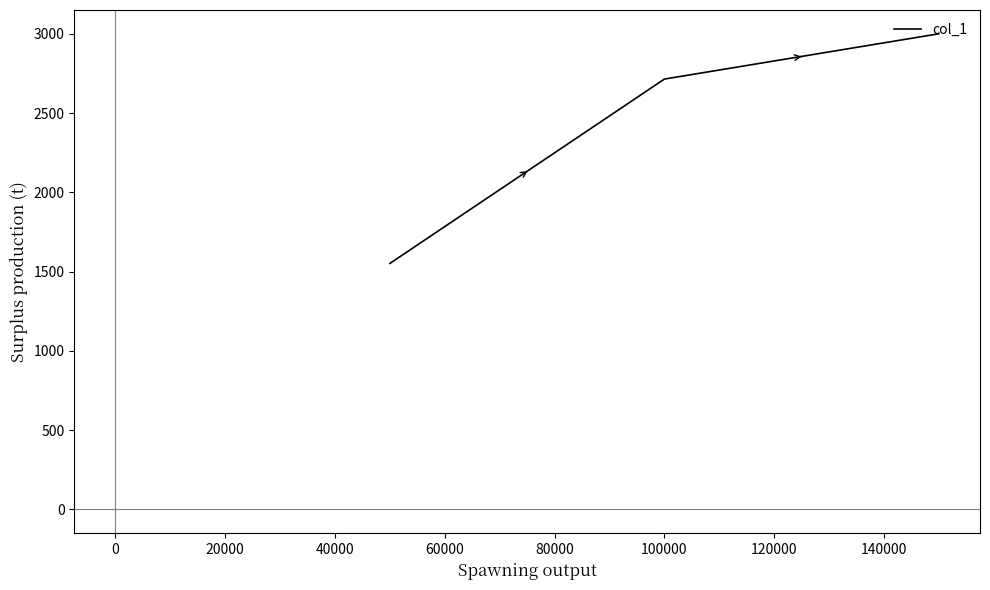

What is the smallest value displayed?

1551.7